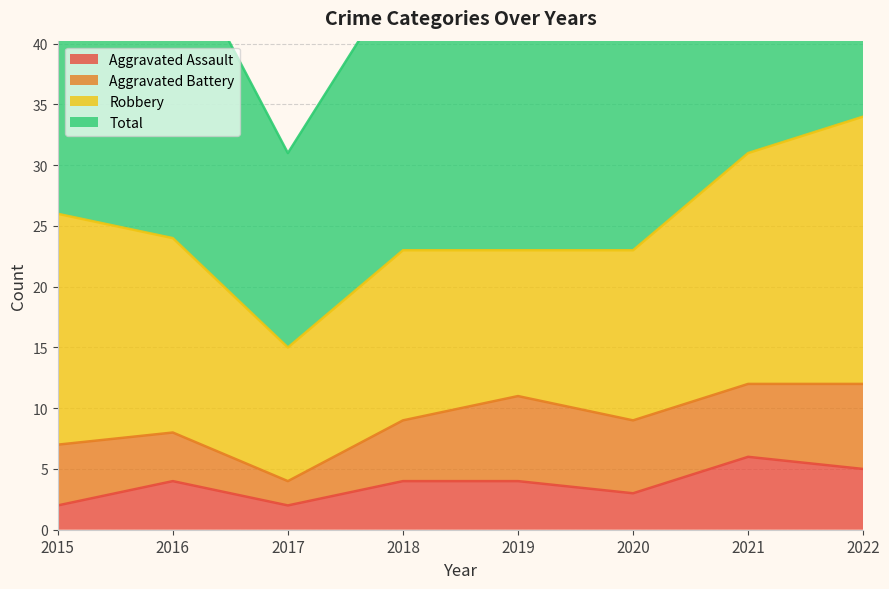

The value of Total at 2016 is 81. True or false?

False